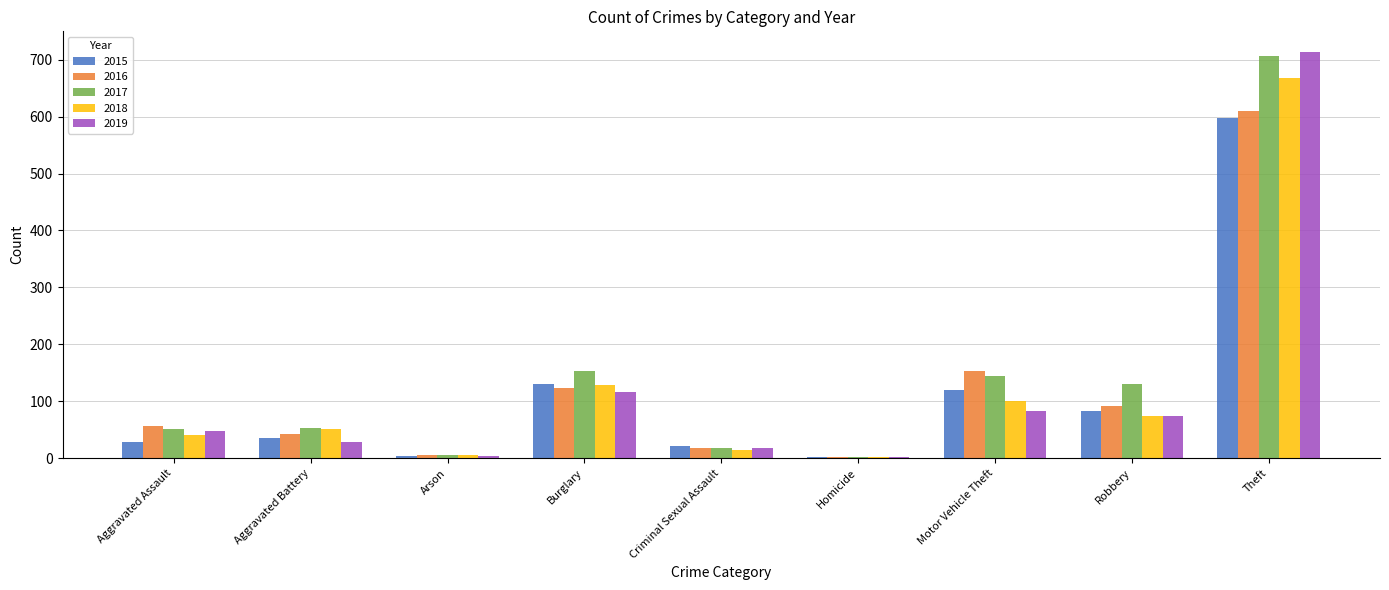

At which category does the chart reach its peak across all series?

Theft